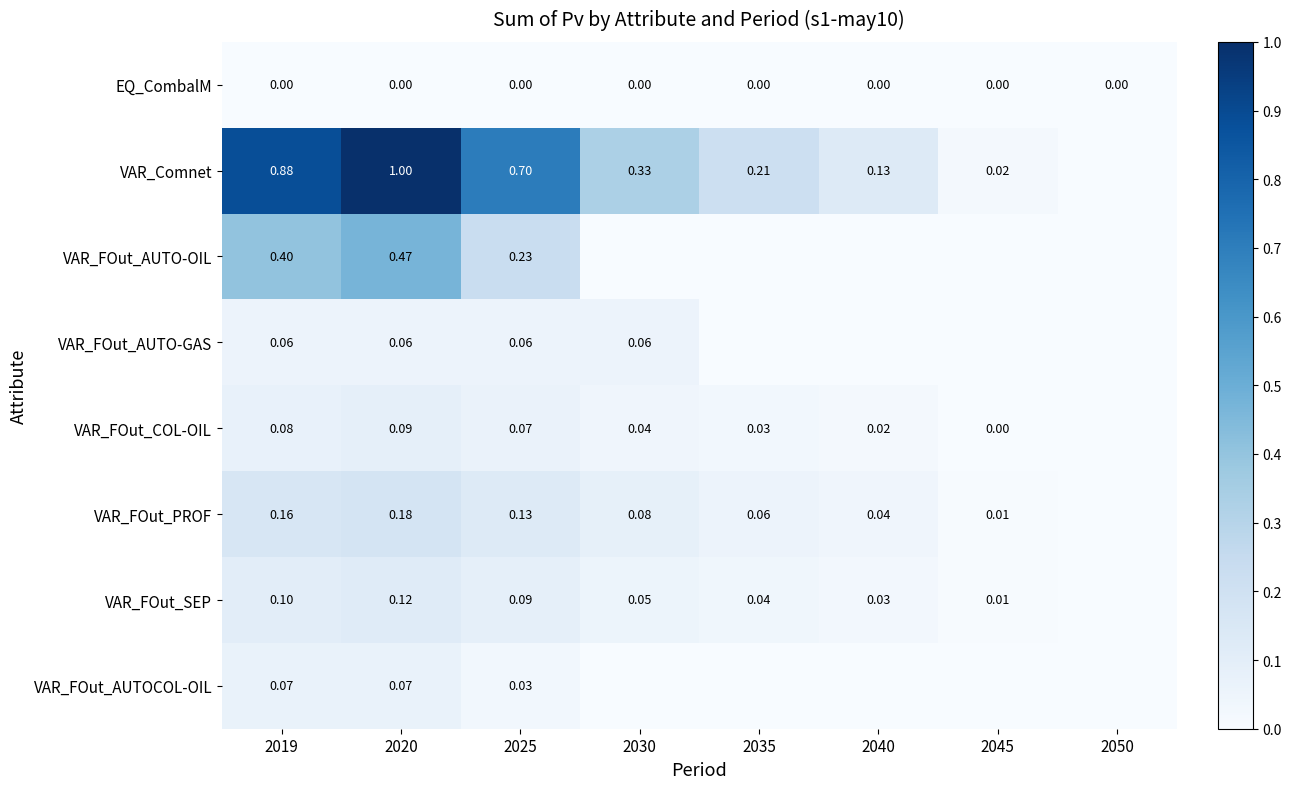

At 2019, list the series in order from largest to smallest.

VAR_Comnet, VAR_FOut_AUTO-OIL, VAR_FOut_PROF, VAR_FOut_SEP, VAR_FOut_COL-OIL, VAR_FOut_AUTOCOL-OIL, VAR_FOut_AUTO-GAS, EQ_CombalM